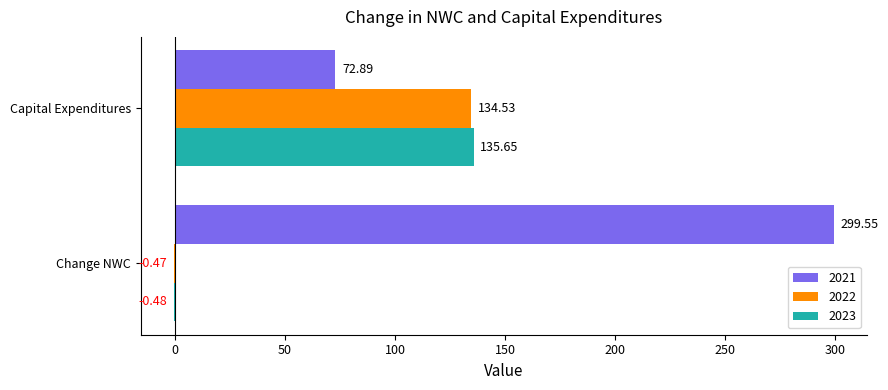

Where is 2021 nearest to the value 186?

Capital Expenditures